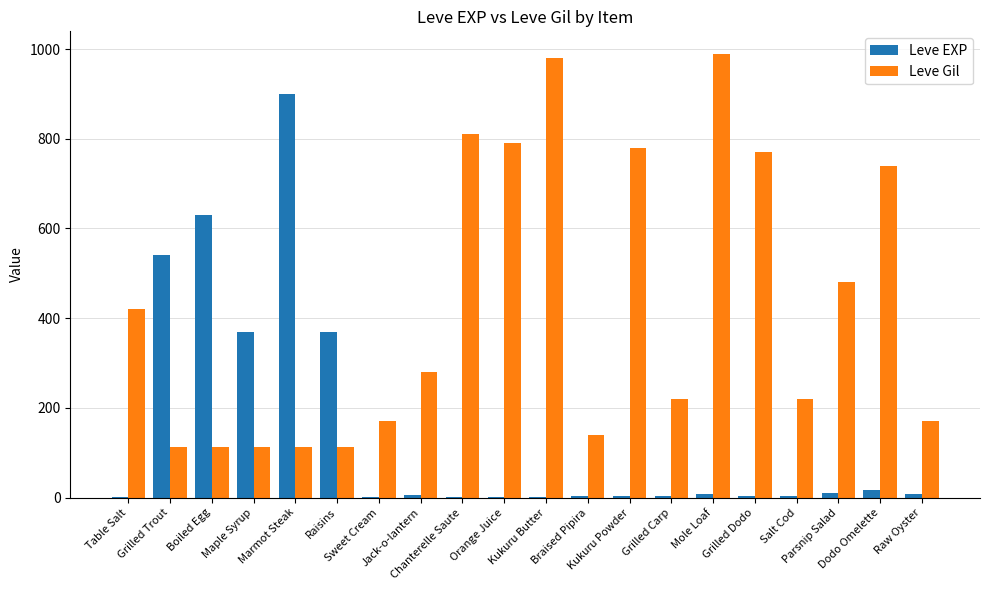

What are all the series names shown in the legend?

Leve EXP, Leve Gil